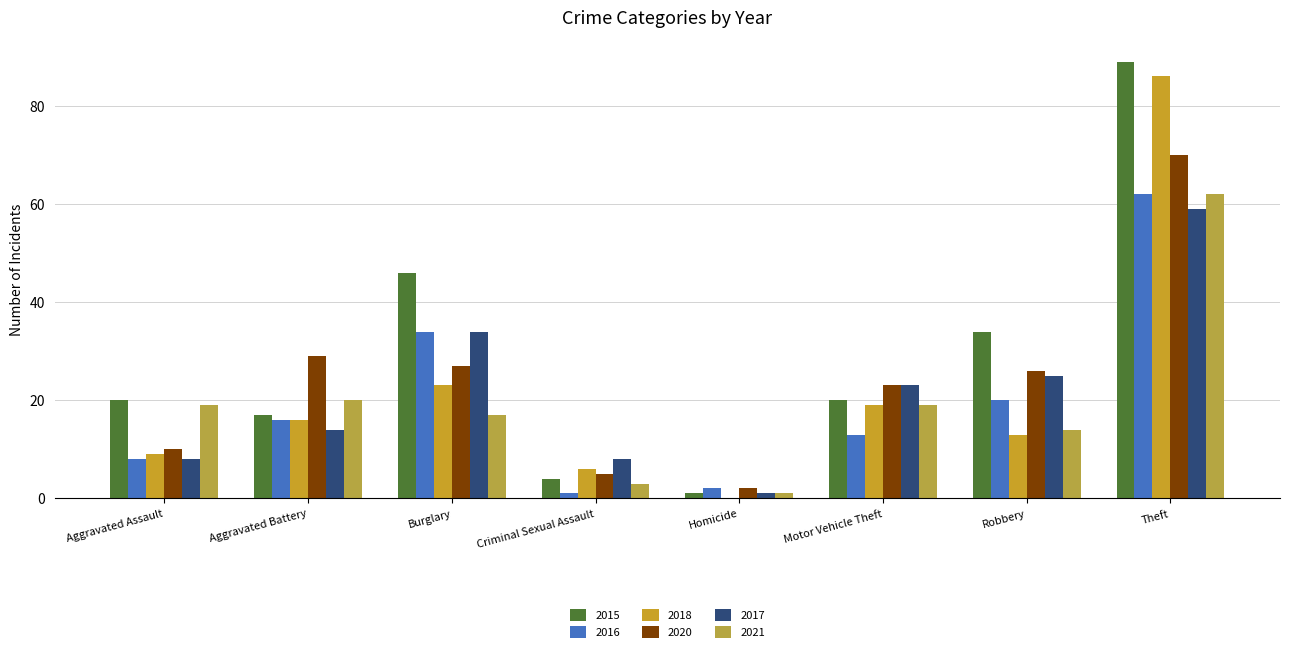

What is the label of the 3rd bar from the right?

Motor Vehicle Theft